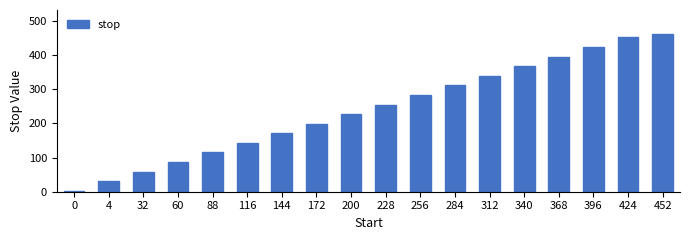

Approximately how many times larger is the value at 32 compared to 424?

0.1